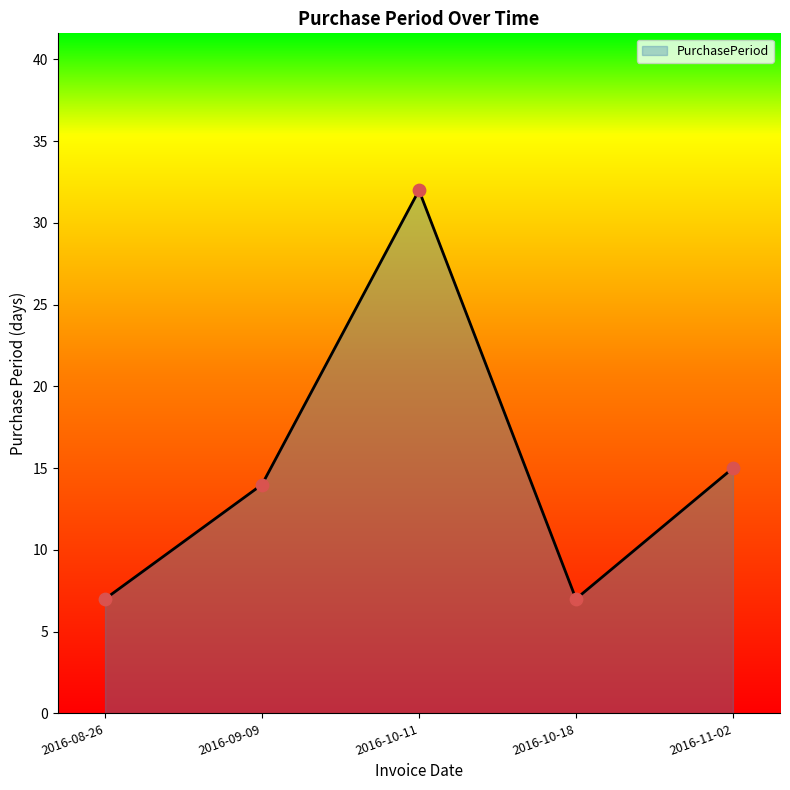

Which has a higher value, 2016-10-18 or 2016-10-11?

2016-10-11